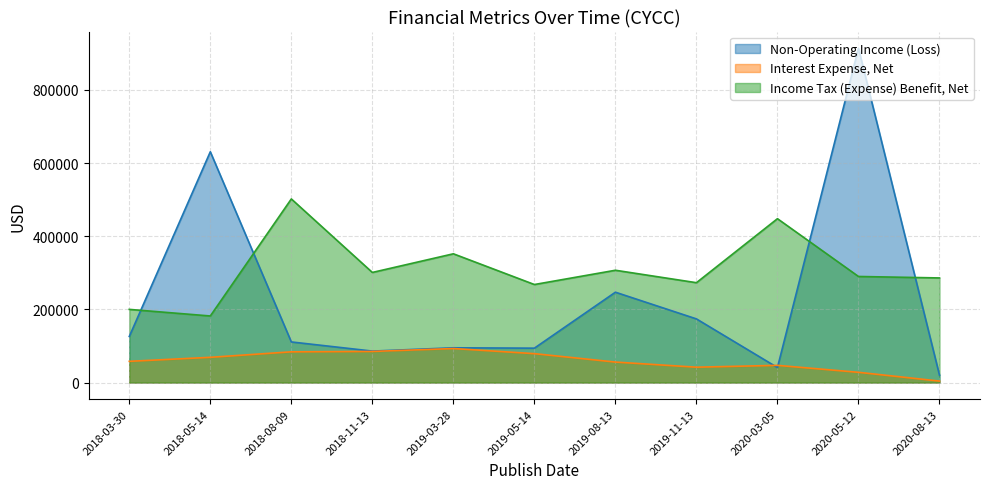

In Non-Operating Income (Loss), how many points are lower than both neighbors (excluding endpoints)?

3